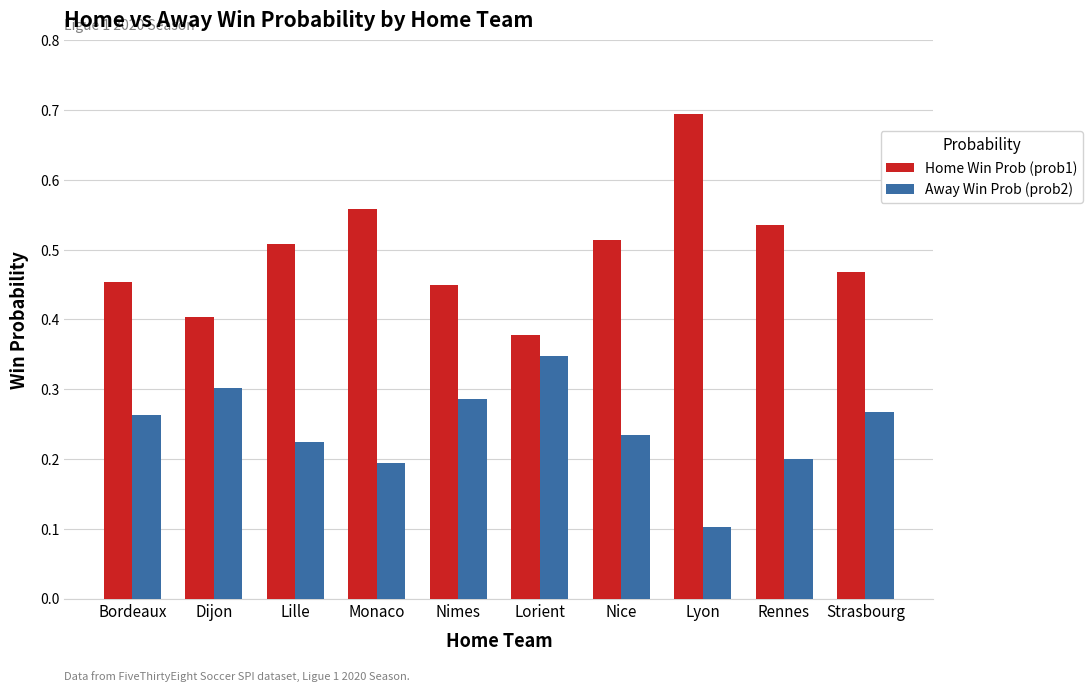

Which category has the lowest value in the Home Win Prob (prob1) series?

Lorient